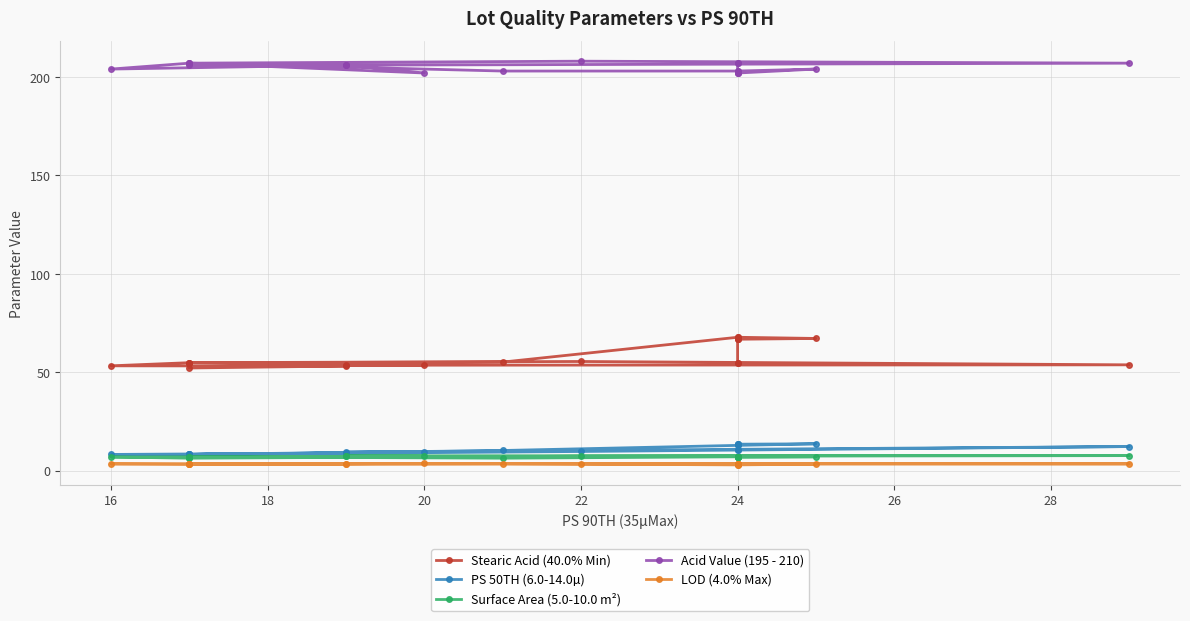

True or false: Acid Value (195 - 210) and LOD (4.0% Max) cross at least once.

False